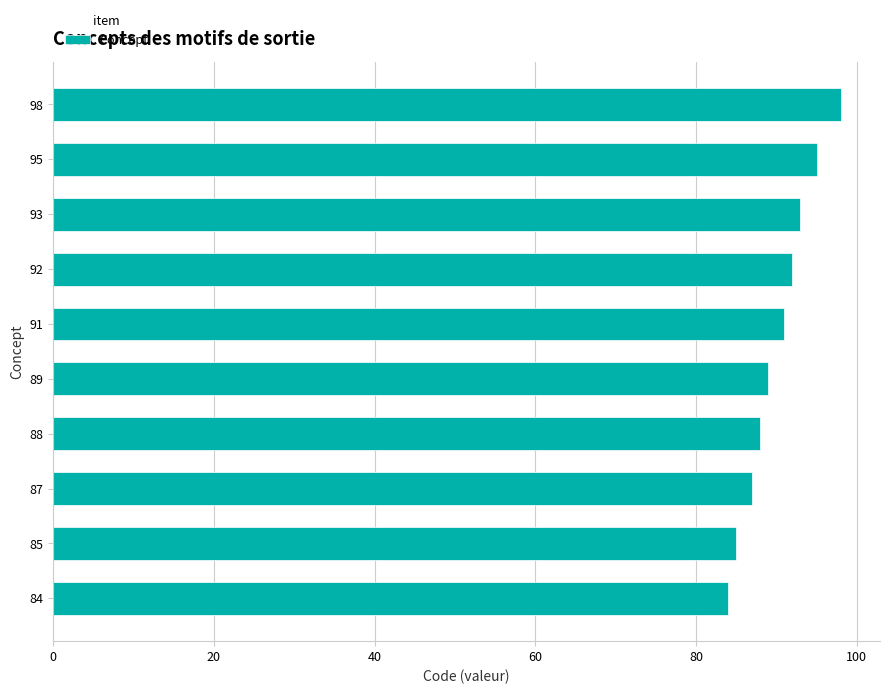

Is it true that the value at 92 is 157?

False